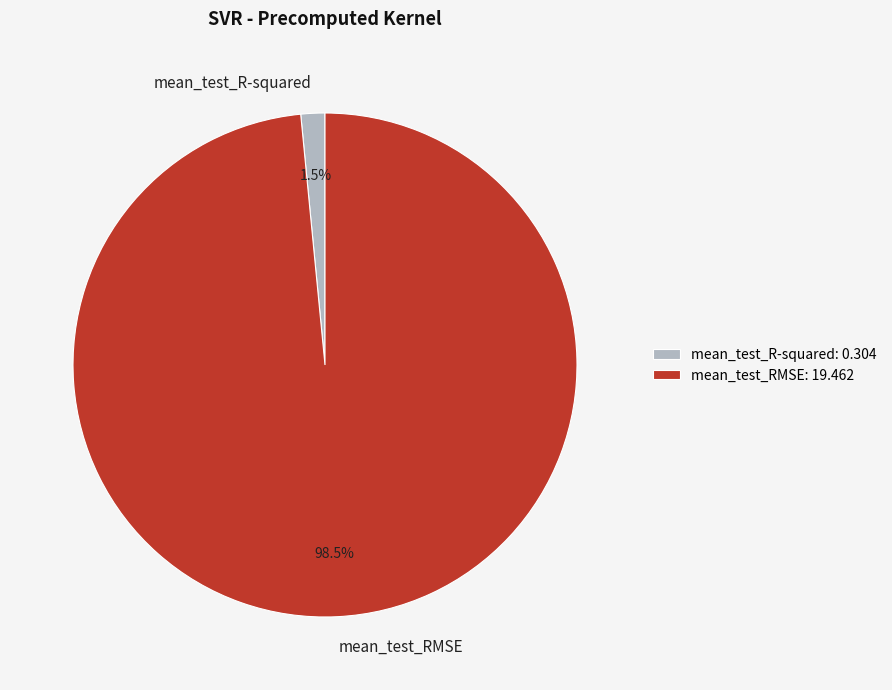

Rank the categories by value from highest to lowest.

mean_test_RMSE, mean_test_R-squared